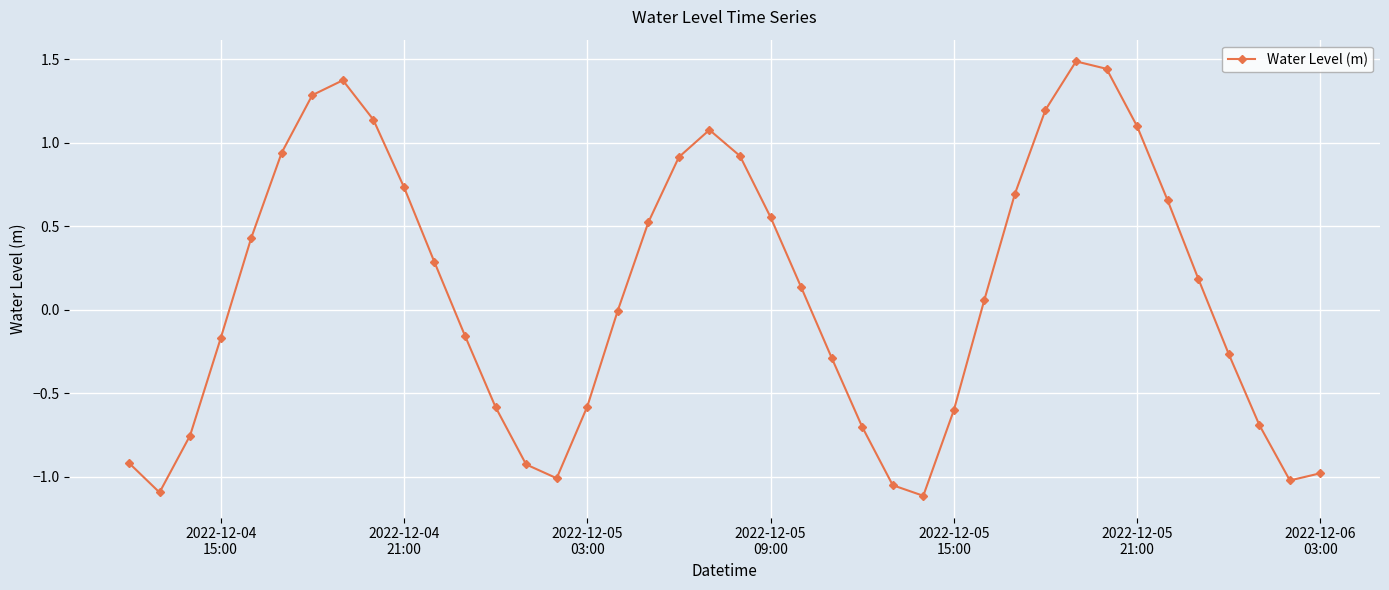

Is this an area chart (filled region under the line)?

No